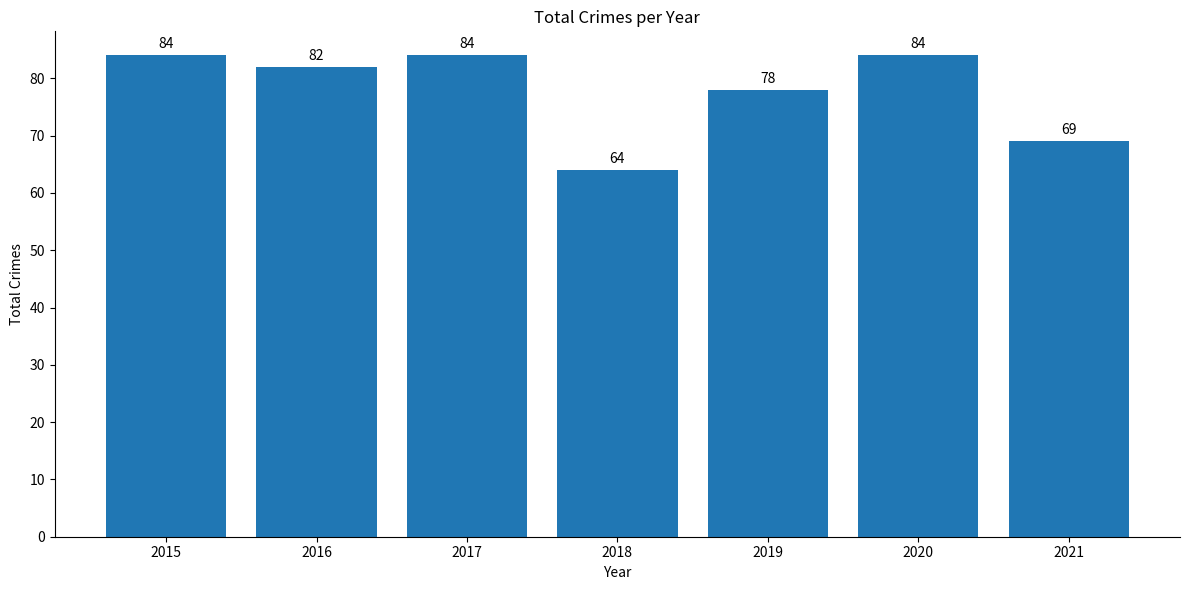

Reading left to right, transcribe all the data shown in this chart.

2015=84	2016=82	2017=84	2018=64	2019=78	2020=84	2021=69